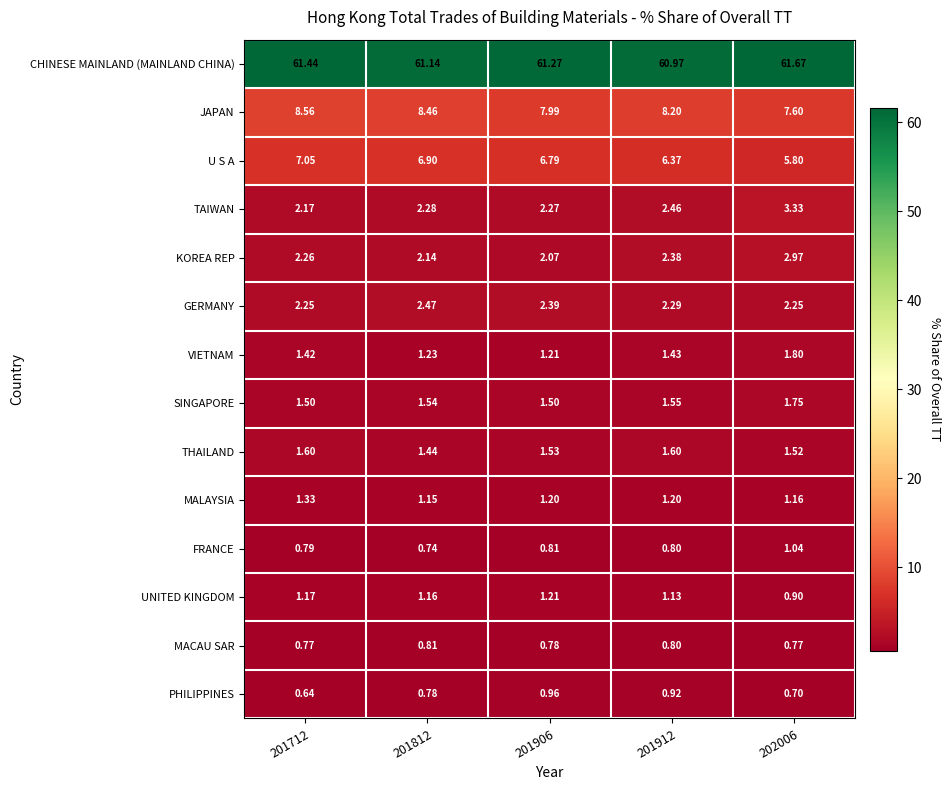

Rank the series by their maximum value, from highest to lowest.

CHINESE MAINLAND (MAINLAND CHINA), JAPAN, U S A, TAIWAN, KOREA REP, GERMANY, VIETNAM, SINGAPORE, THAILAND, MALAYSIA, UNITED KINGDOM, FRANCE, PHILIPPINES, MACAU SAR